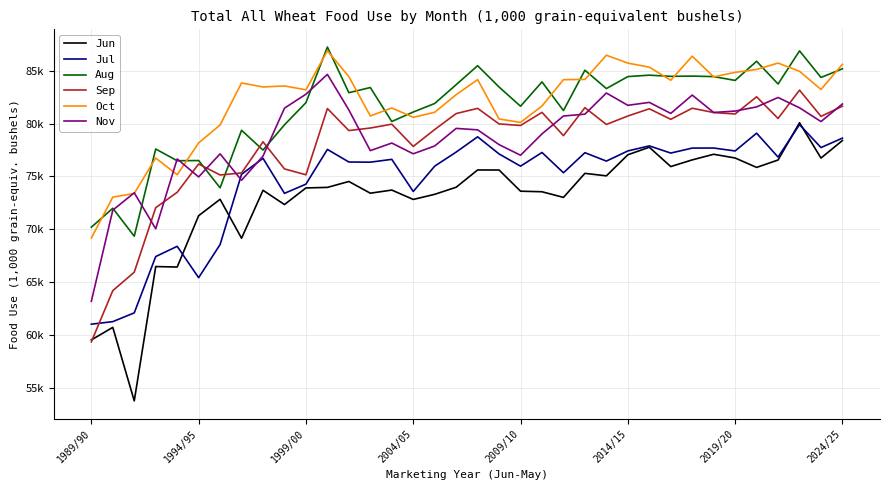

Reading right to left, transcribe all the data shown in this chart.

Jun: 78400.8	76738.1	80082.8	76554.6	75852.5	76743.6	77097.7	76565.7	75931.8	77763.9	77049.3	75052.3	75289.6	73012.7	73546.2	73600.2	75605.3	75610.9	73974.3	73303.7	72818.4	73706.4	73410.1	74518.8	73959.7	73908.8	72334.4	73684.9	69143.9	72831.1	71278.6	66417.2	66460.2	53737.1	60700.3	59510.4
Jul: 78626.4	77733.9	79908.6	76830.4	79095.2	77410.7	77688.3	77683.4	77210.6	77890.6	77412.9	76450.6	77245.2	75344.3	77267.6	75970.4	77127.2	78750.6	77304.3	75971.3	73572.4	76616.5	76347.3	76365.5	77558.0	74267.6	73395.1	76714.2	75202.2	68545.3	65407.0	68376.5	67409.8	62073.2	61244.1	61003.4
Aug: 85192.6	84374.1	86892.5	83753.5	85906.7	84092.9	84455.7	84501.4	84479.0	84590.0	84455.3	83320.0	85062.3	81235.4	83951.9	81645.9	83466.9	85488.1	83688.0	81908.9	81098.4	80199.4	83418.0	82929.5	87255.9	81986.8	79886.1	77495.2	79372.5	73919.2	76502.7	76485.7	77596.7	69334.8	71985.3	70188.1
Sep: 81652.8	80687.1	83173.7	80488.6	82541.0	80914.5	81049.7	81459.0	80408.2	81405.8	80720.2	79921.7	81511.1	78863.8	81066.5	79826.3	79968.9	81447.3	80952.4	79441.1	77841.7	79948.3	79582.9	79342.8	81429.9	75152.2	75711.0	78280.4	75322.7	75138.1	76174.5	73494.7	72036.1	65926.4	64179.3	59327.9
Oct: 85618.9	83235.8	84955.0	85736.8	85129.4	84856.4	84427.9	86387.6	84109.3	85349.0	85732.7	86479.5	84188.9	84162.2	81669.9	80114.6	80439.0	84168.4	82744.3	81076.2	80598.6	81482.5	80730.0	84448.8	86897.2	83204.2	83569.1	83471.8	83852.7	79877.4	78171.7	75159.5	76738.9	73385.6	73033.4	69162.1
Nov: 81864.2	80196.9	81498.7	82475.0	81581.8	81189.7	81055.2	82704.8	80967.0	82012.9	81734.2	82899.1	80897.8	80720.3	79028.4	77004.9	78012.1	79410.4	79547.5	77883.7	77141.6	78161.5	77440.7	81295.9	84665.6	82785.7	81464.9	76926.3	74637.4	77135.7	74951.1	76651.4	70039.4	73446.6	71804.0	63167.9